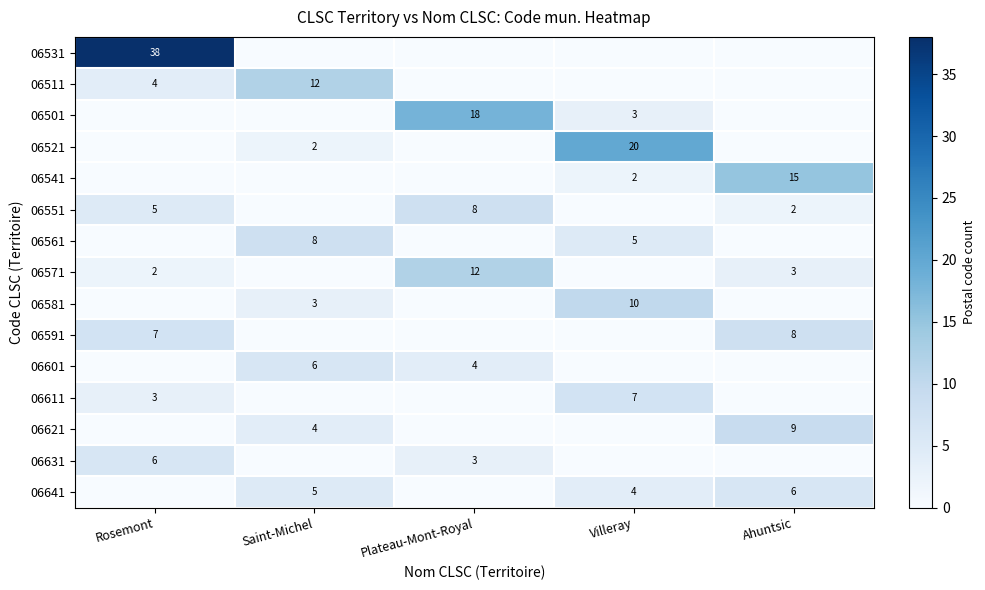

Is it true that 06631 equals 6 at Rosemont?

True